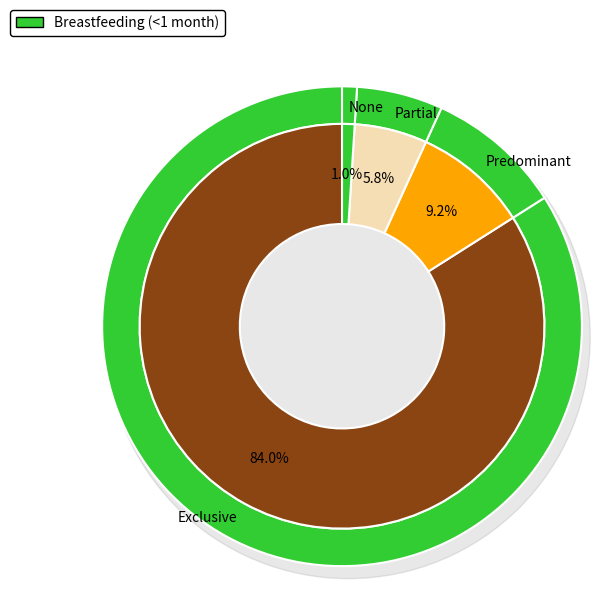

True or false: Predominant accounts for 9% of the total.

True